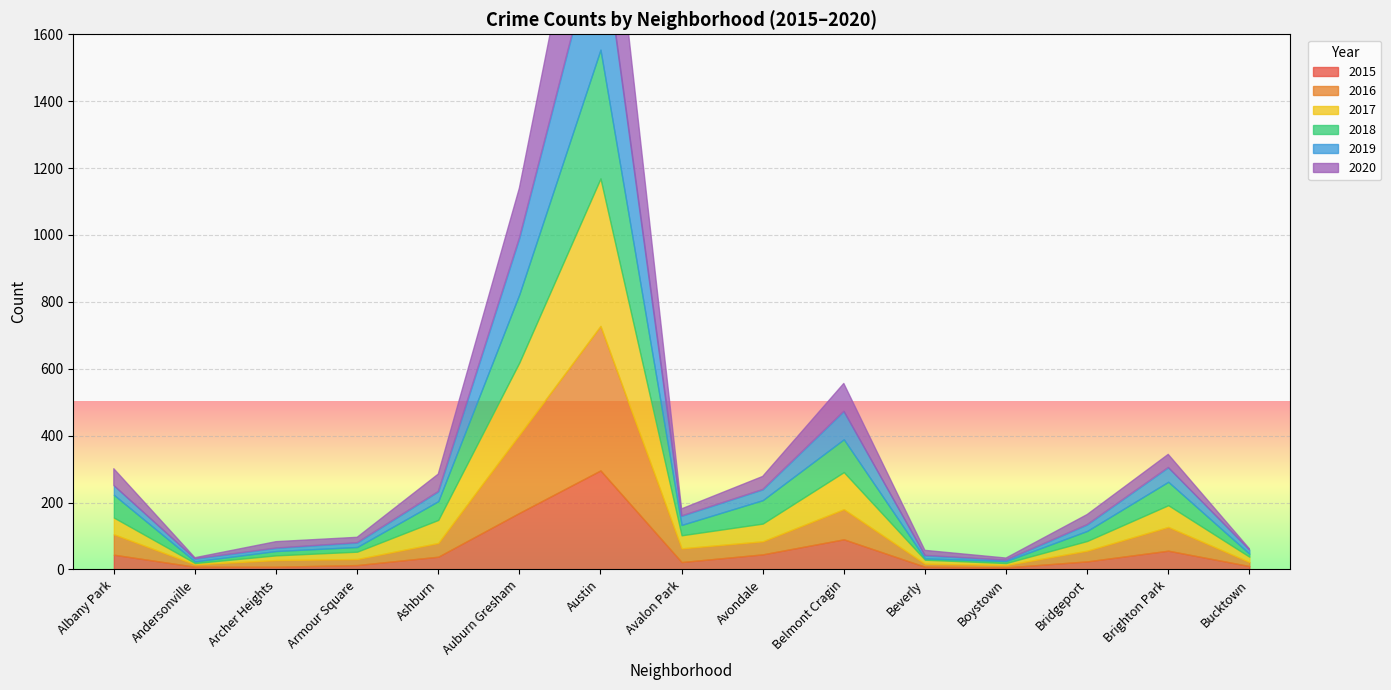

What is the minimum value for 2016?

7